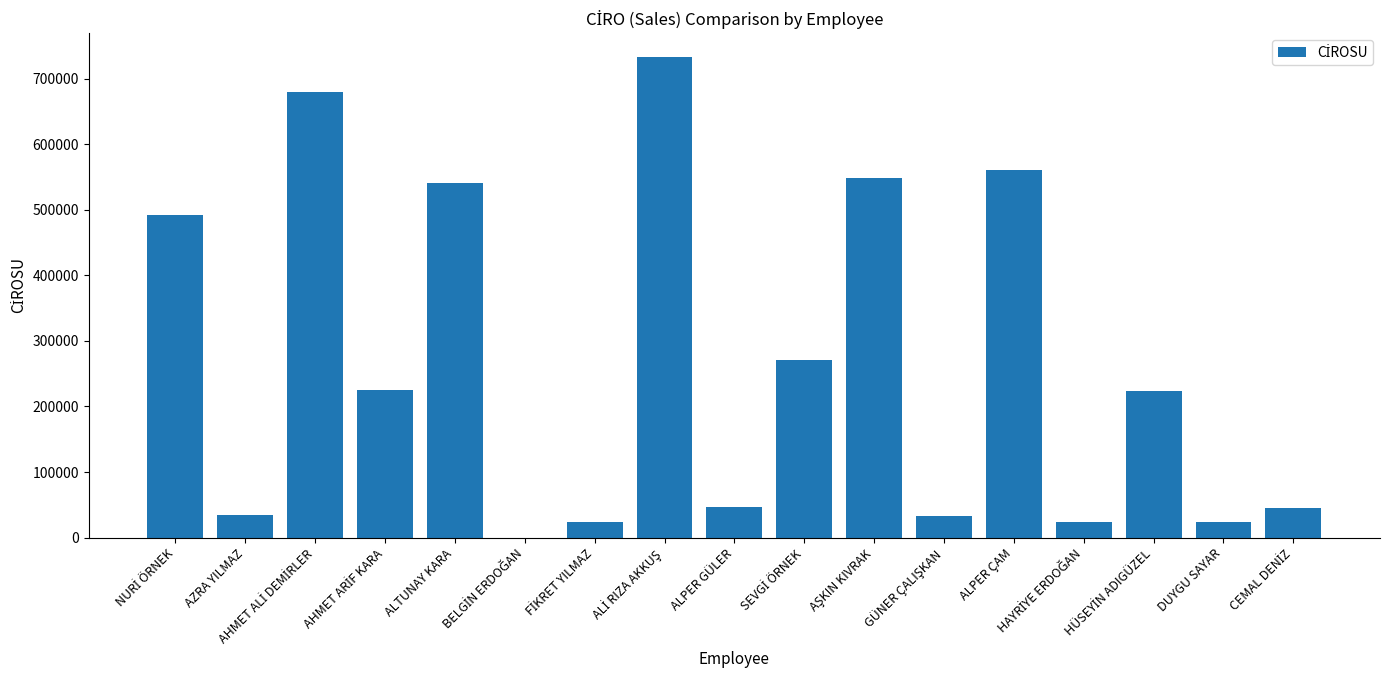

How many series are shown in this chart?

1